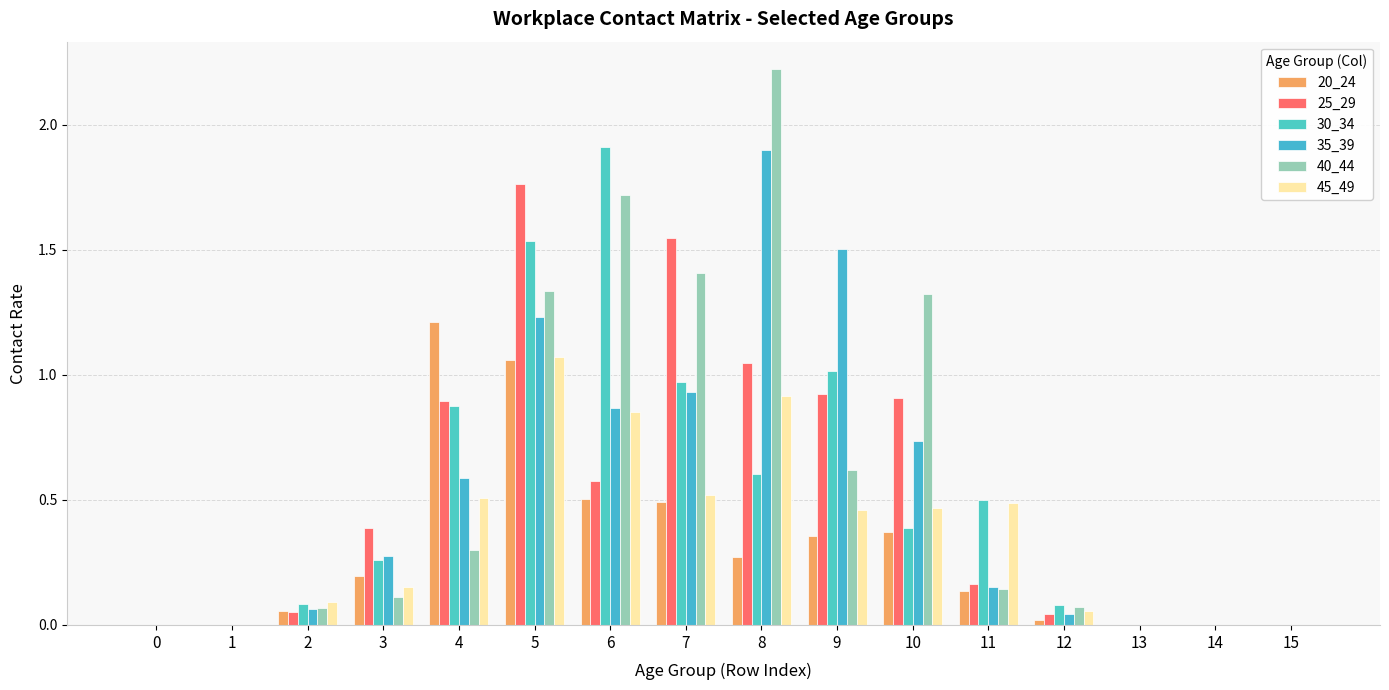

Are the bars grouped side by side (vs. stacked)?

Yes